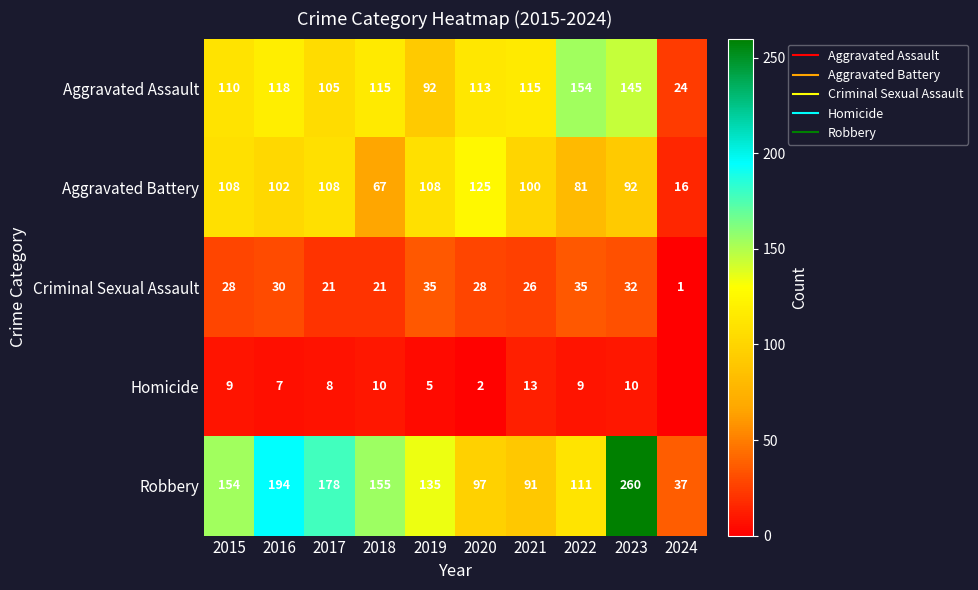

What is the difference between the maximum and minimum values in the Aggravated Battery series?

109